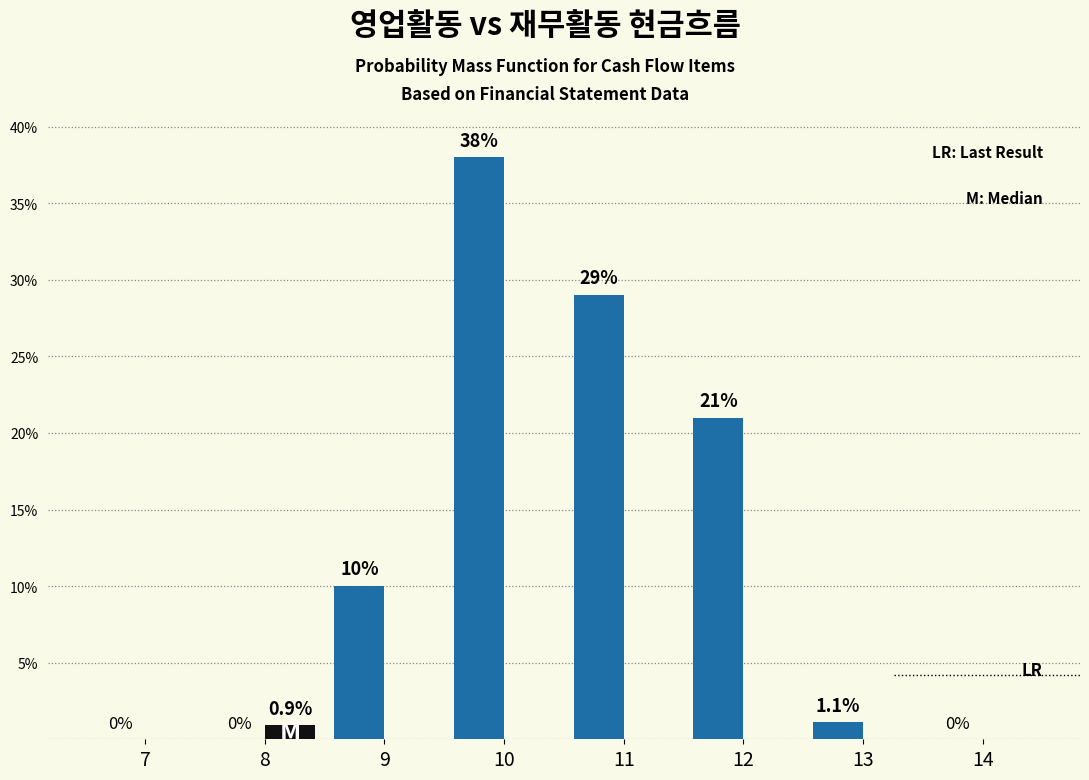

What is the maximum value shown in the chart?

38.0